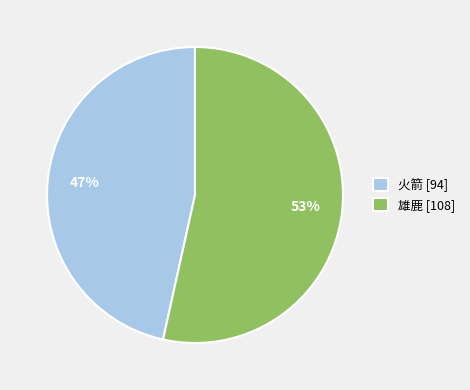

The 雄鹿 slice represents 47% of the pie. True or false?

False